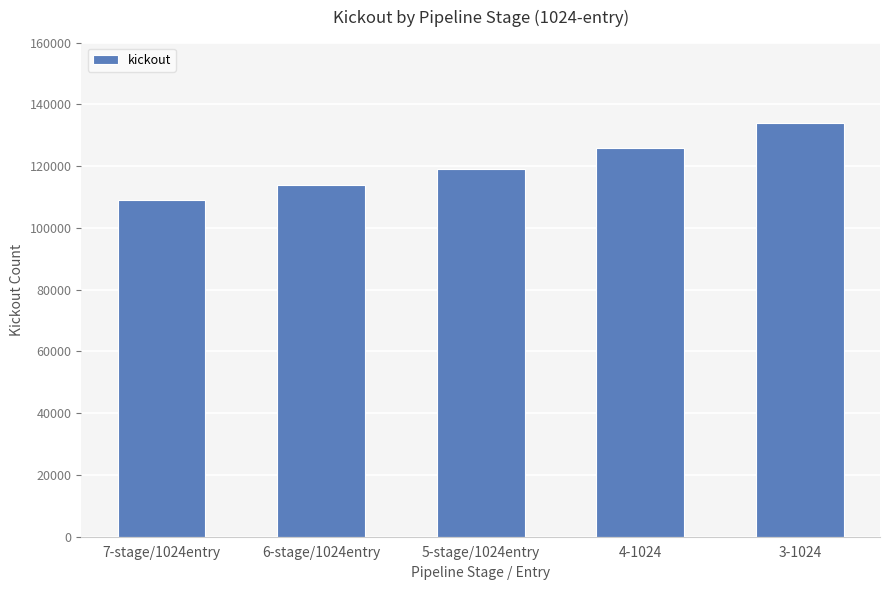

Which label corresponds to the largest value in the chart?

3-1024